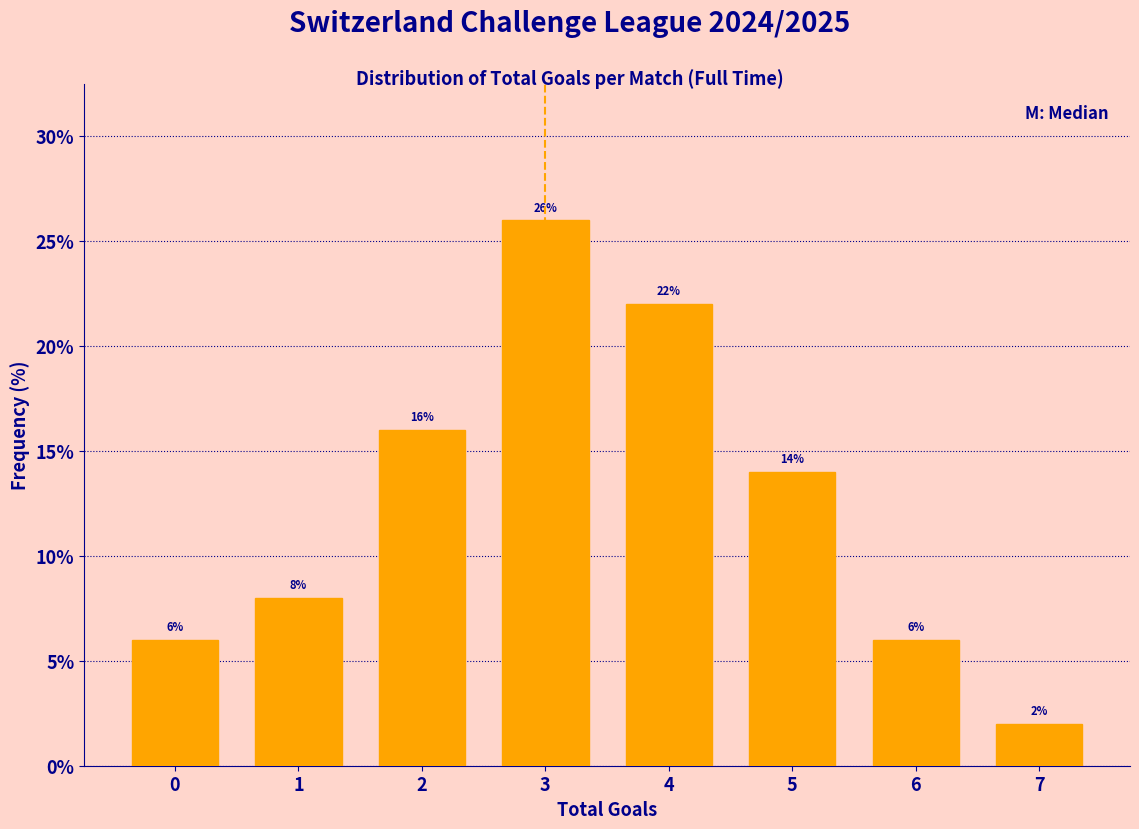

Reading left to right, transcribe this chart: for each bar, give the range it covers on the x-axis and its height.

-0.5 to 0.5: 6
0.5 to 1.5: 8
1.5 to 2.5: 16
2.5 to 3.5: 26
3.5 to 4.5: 22
4.5 to 5.5: 14
5.5 to 6.5: 6
6.5 to 7.5: 2